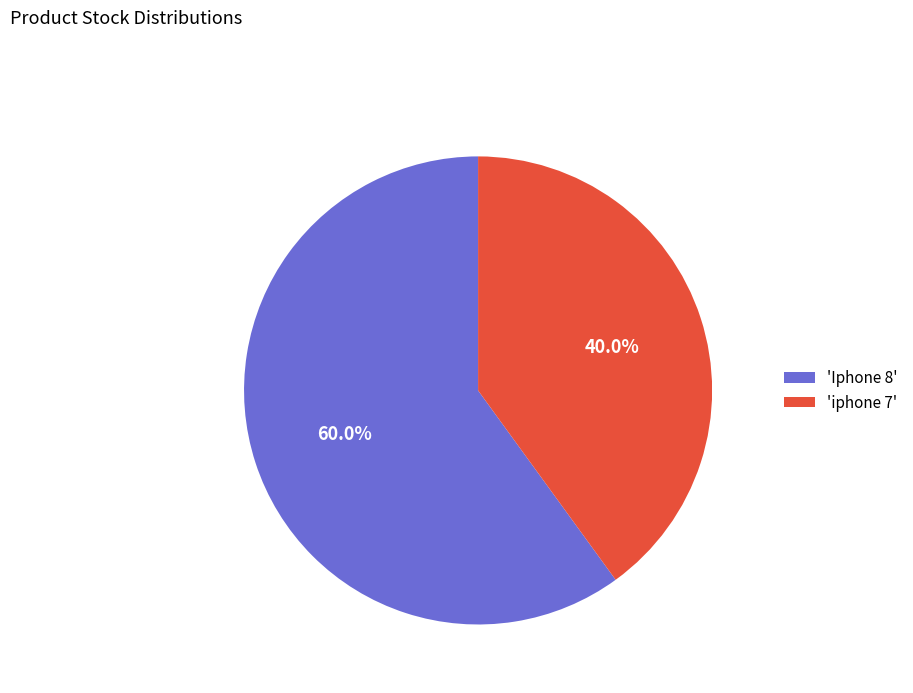

Which slice is the largest?

'Iphone 8'